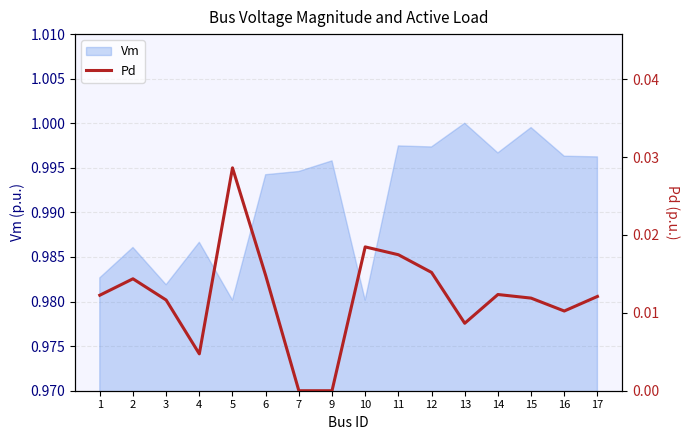

Rank the categories by value from lowest to highest.

7, 9, 4, 13, 16, 3, 15, 17, 1, 14, 2, 6, 12, 11, 10, 5